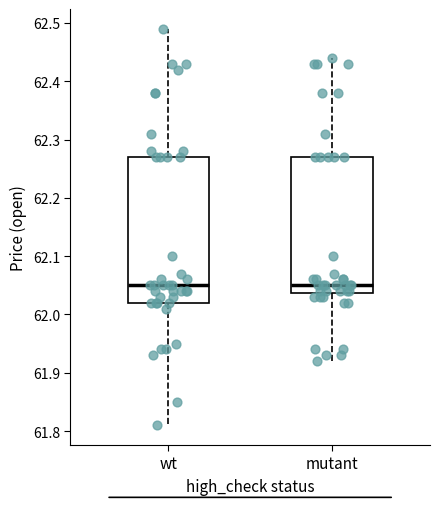

Where is the upper edge of the box for mutant on the y-axis? The values are not printed on the chart, so give them approximately, as read against the axis.

62.27